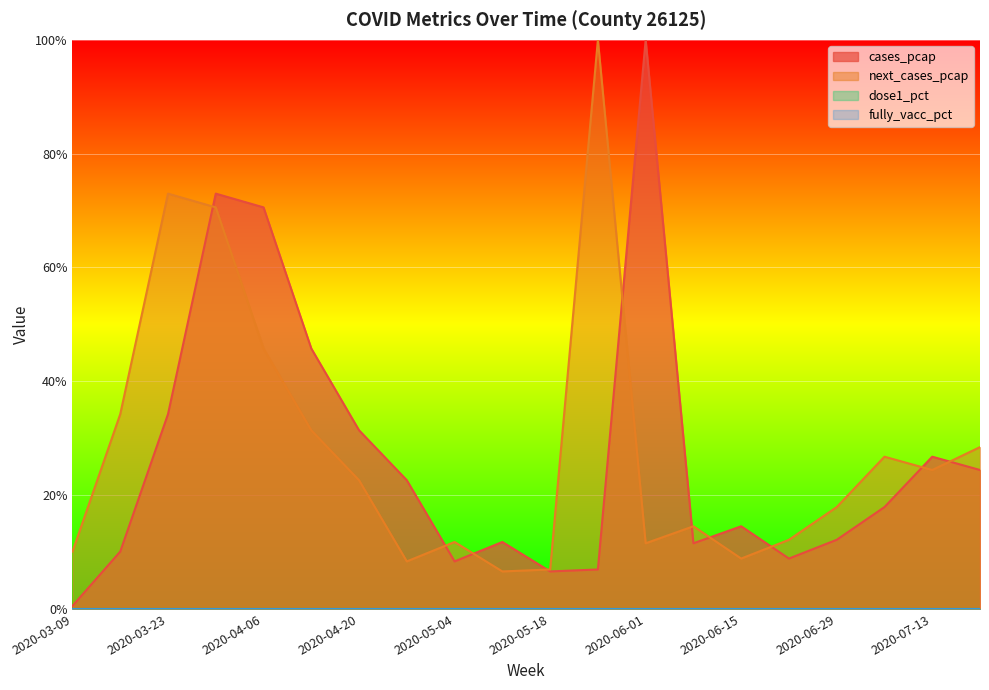

At which category does cases_pcap reach its first local peak?

2020-03-30